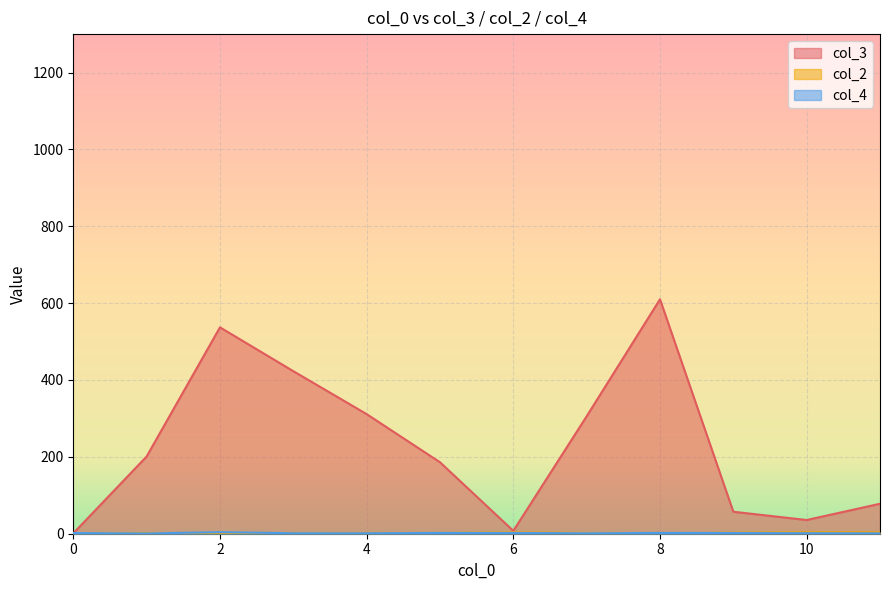

Which category has the highest value across all series?

8